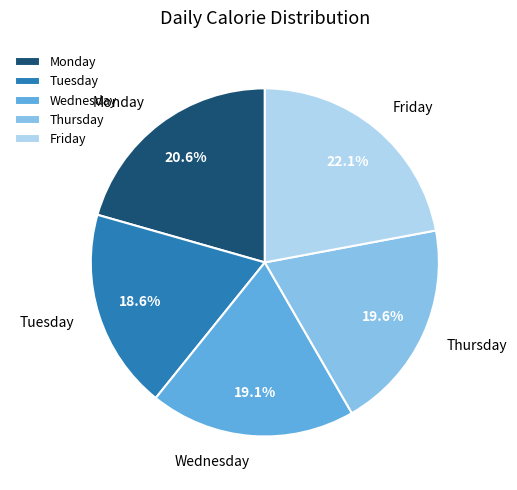

Does Tuesday account for over 50% of the chart?

No